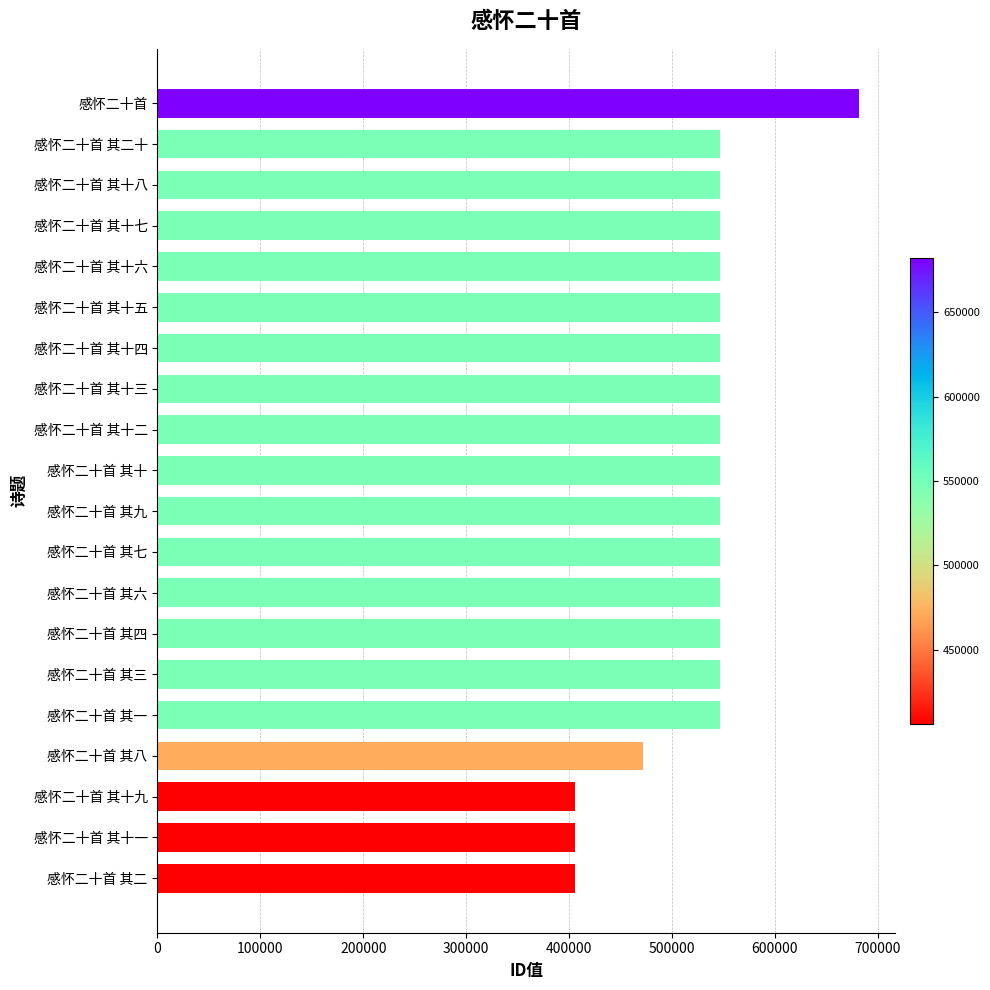

The value at 感怀二十首 其十二 is 546985. True or false?

True